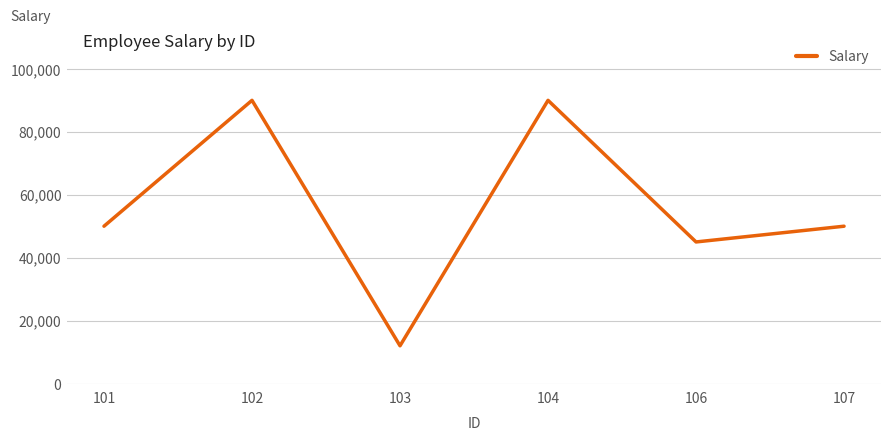

What is the sum of the values at 103 and 107?

62000